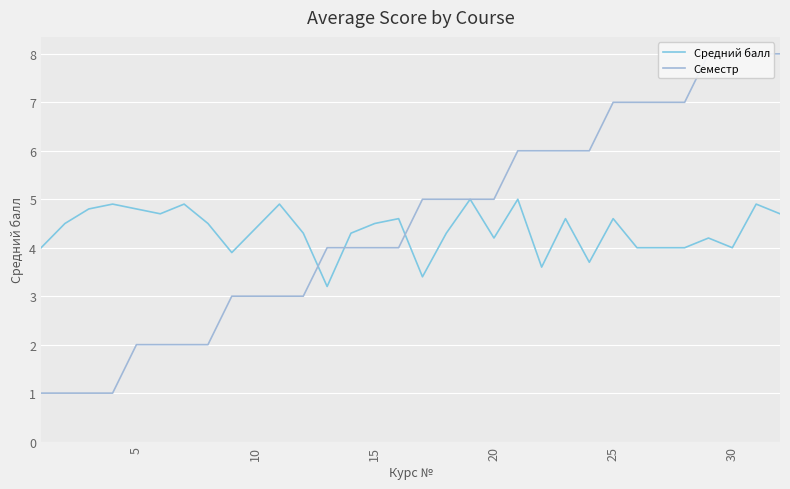

What is the maximum value for Средний балл?

5.0